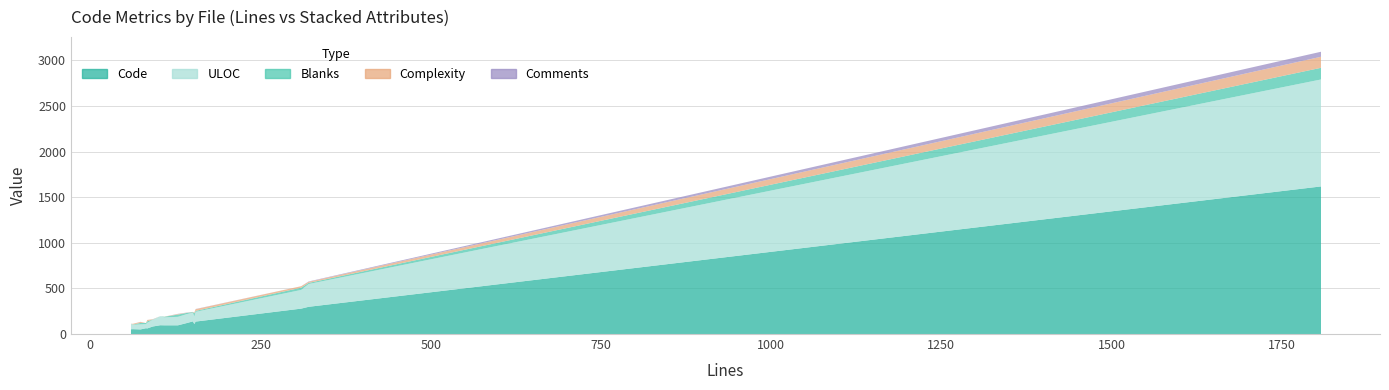

Is the value of Comments at OnHand.vue greater than the value of ULOC at Shopping.vue?

No